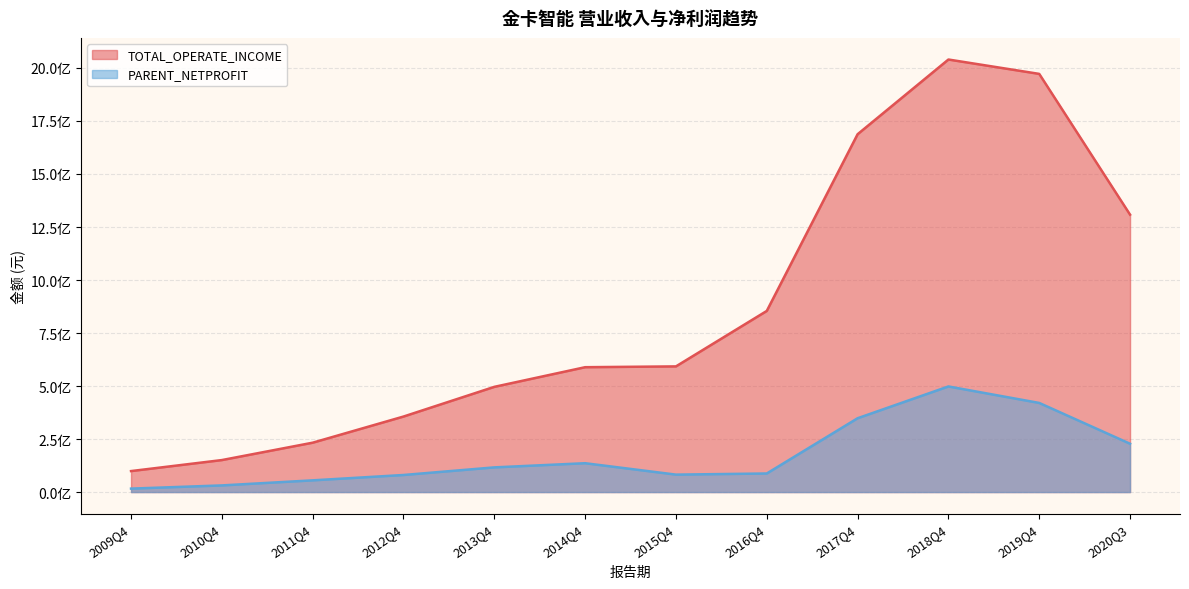

At which category is the sum across all series the highest?

2018Q4